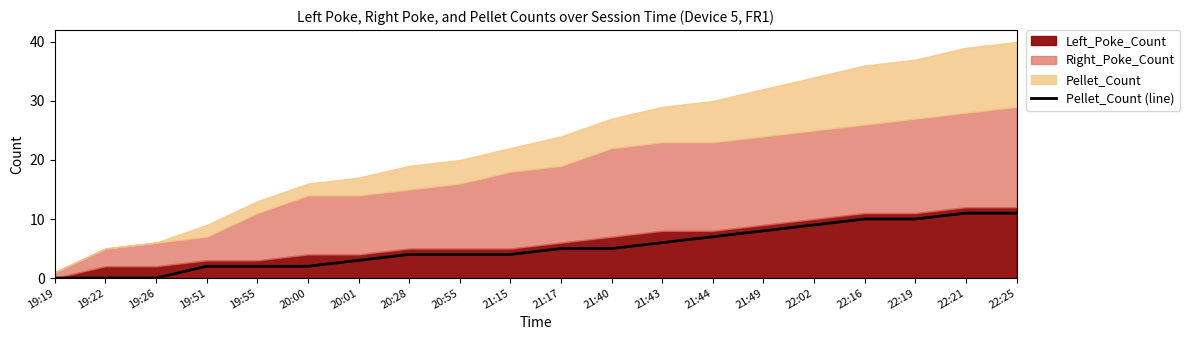

True or false: the data shows 6 at 20:55.

False